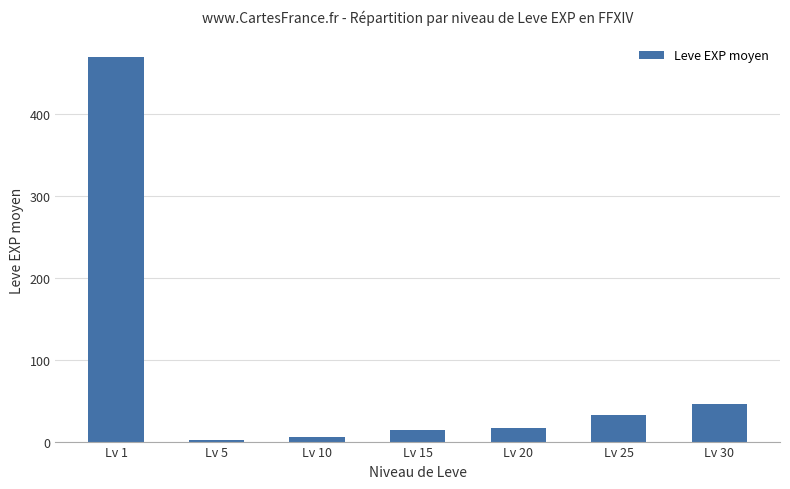

What is the value of the 7th bar from the left?

45.5